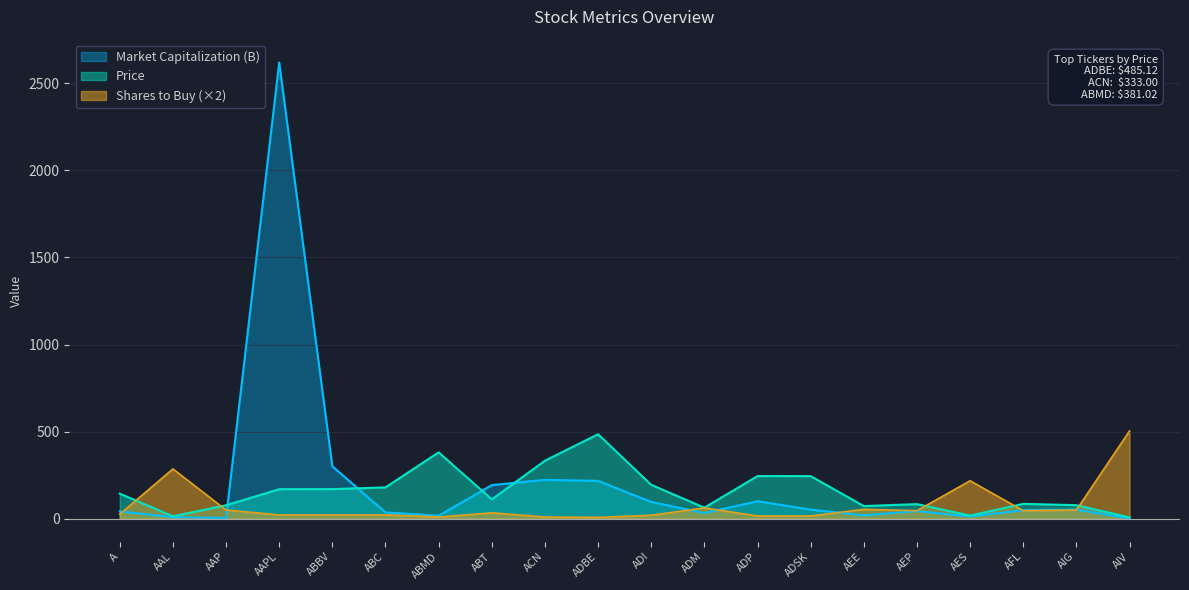

What is the difference between the maximum and second lowest values in the Market Capitalization (B) series?

2614.0